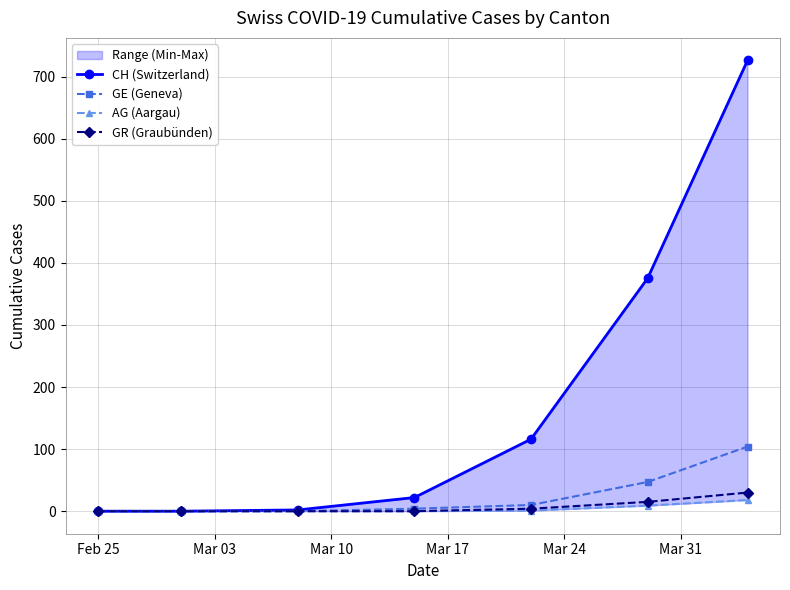

What is the highest value of the GR (Graubünden) series?

30